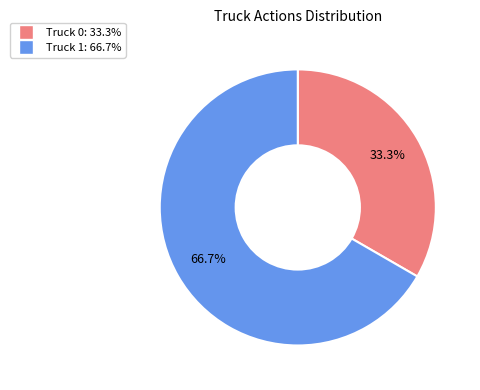

How many segments does this pie chart have?

2